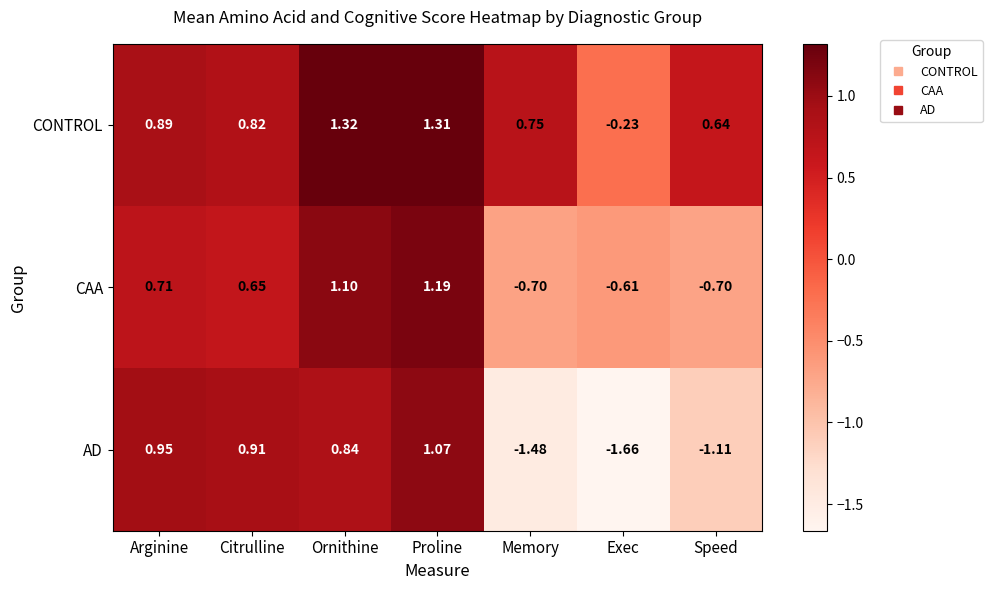

Where does the AD series first go above 0?

Arginine